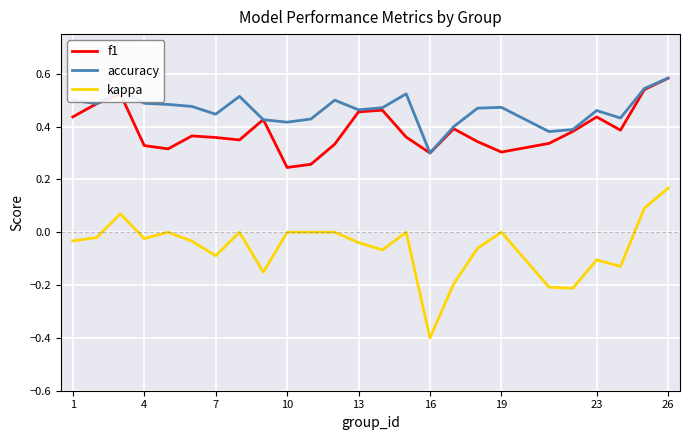

Which series has the largest range (max minus min)?

kappa